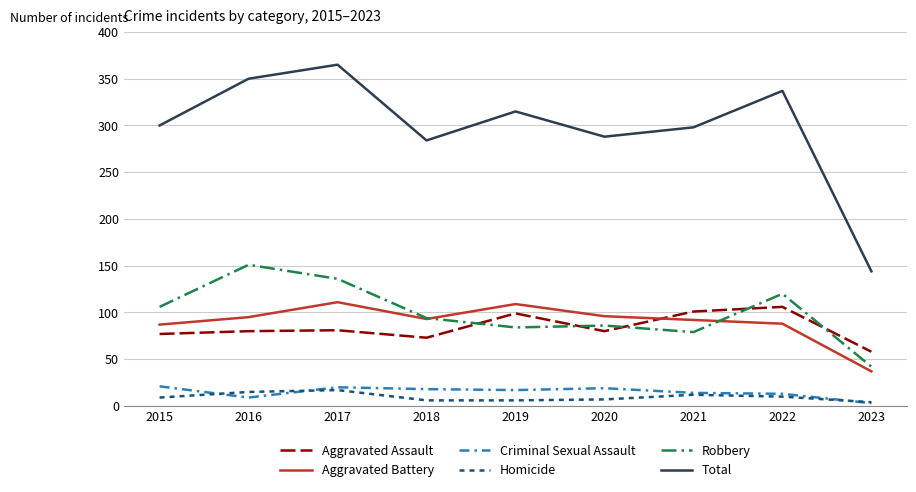

At which label does Criminal Sexual Assault first exceed 17?

2015